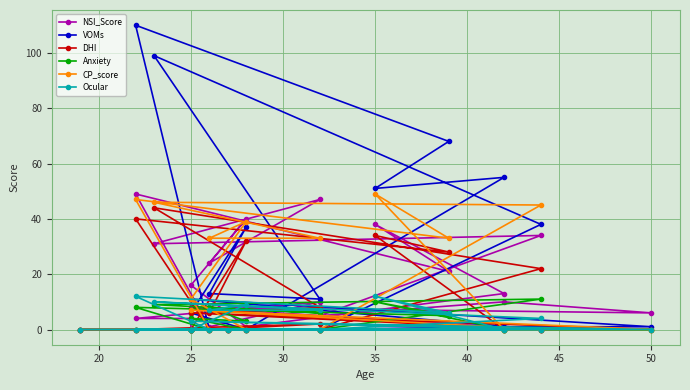

Is the value of CP_score at 19 greater than the value of Ocular at 15?

No